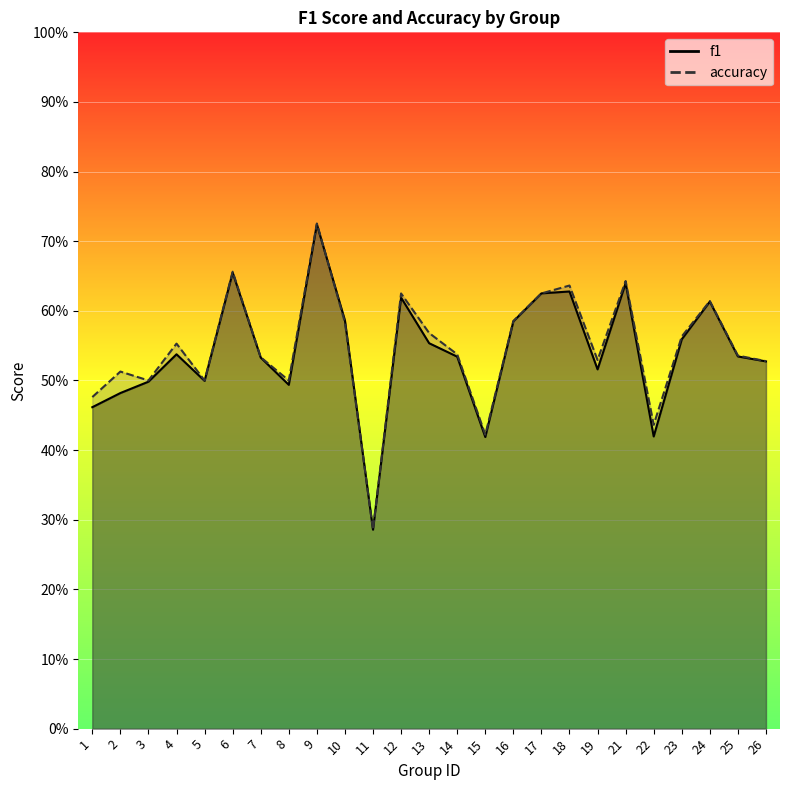

How many lines are shown in the chart?

2